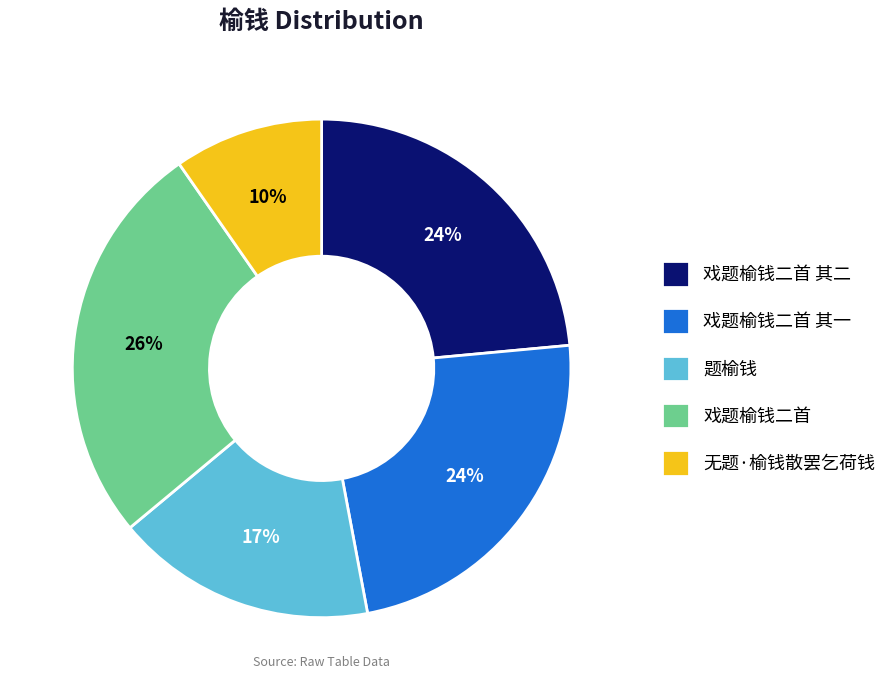

Is the sum of 题榆钱 and 无题·榆钱散罢乞荷钱 greater than half?

No